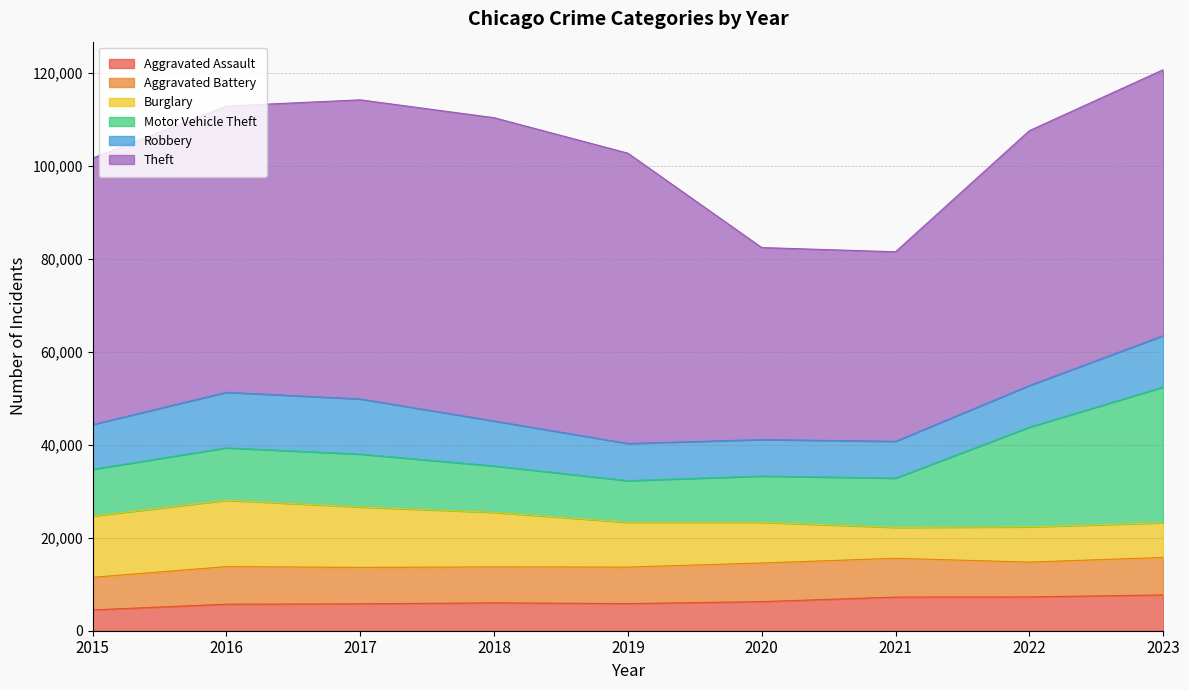

Between 2015 and 2020, which series saw the biggest shift?

Theft